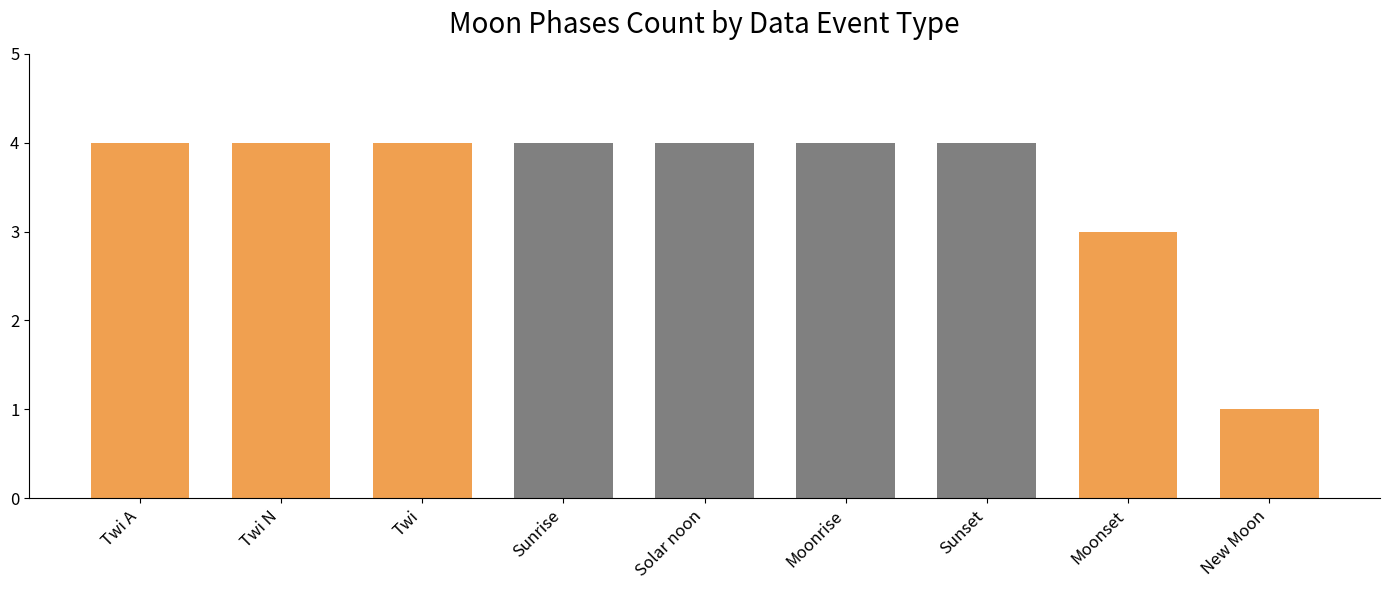

How many values are between 4 and 5?

7